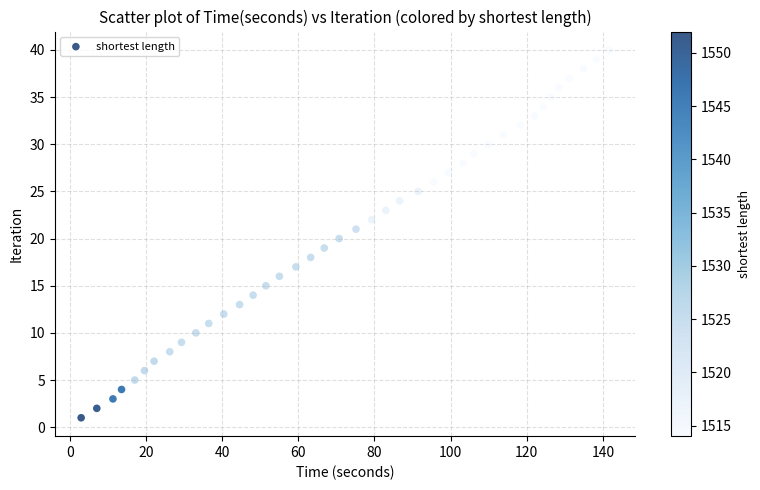

What is the range of Y values (max minus min)?

39